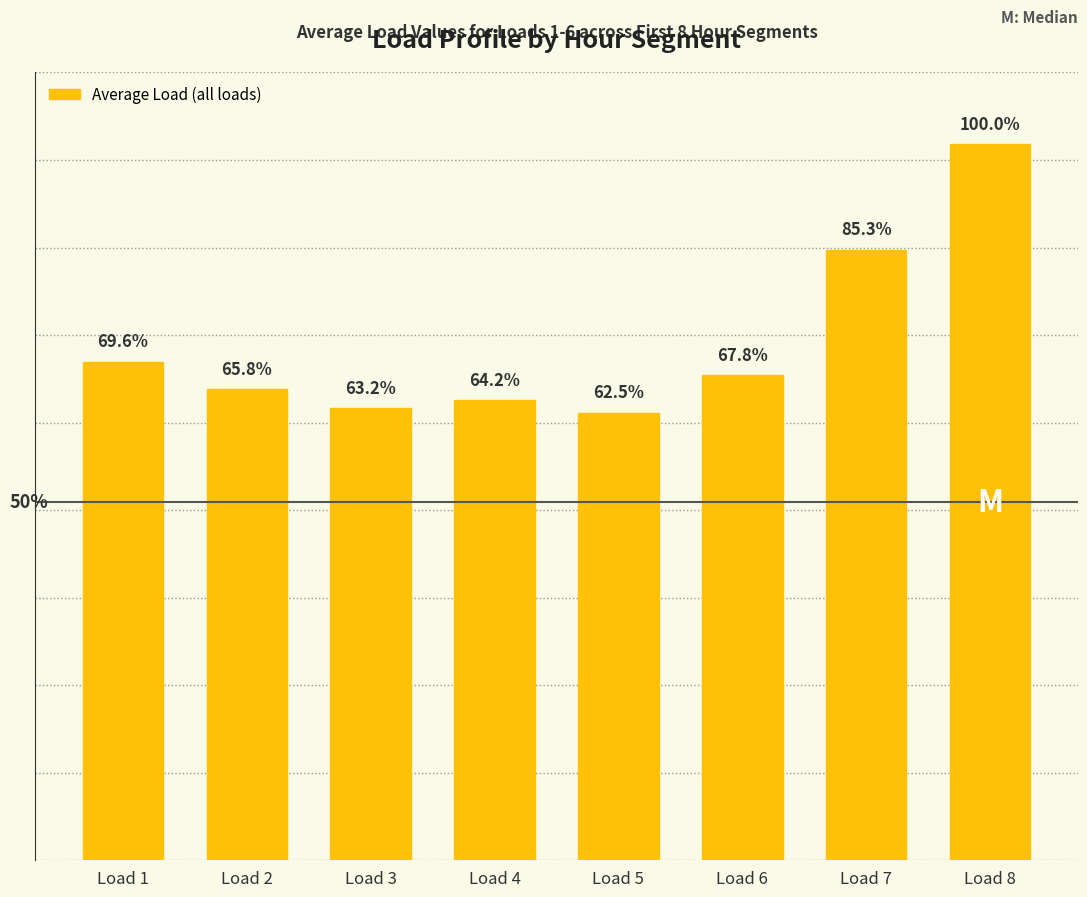

At which category does the chart reach its minimum across all series?

Load 5